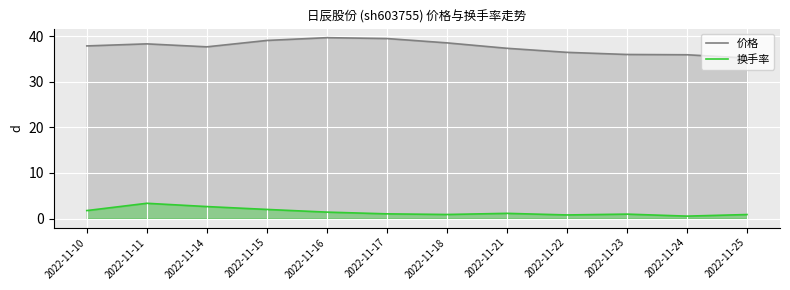

At which category does 价格 reach its first local valley?

2022-11-14